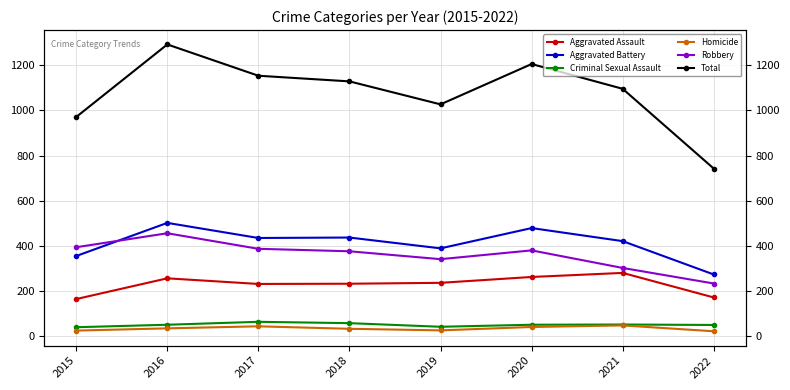

True or false: Total has a value of 1600 at 2021.

False